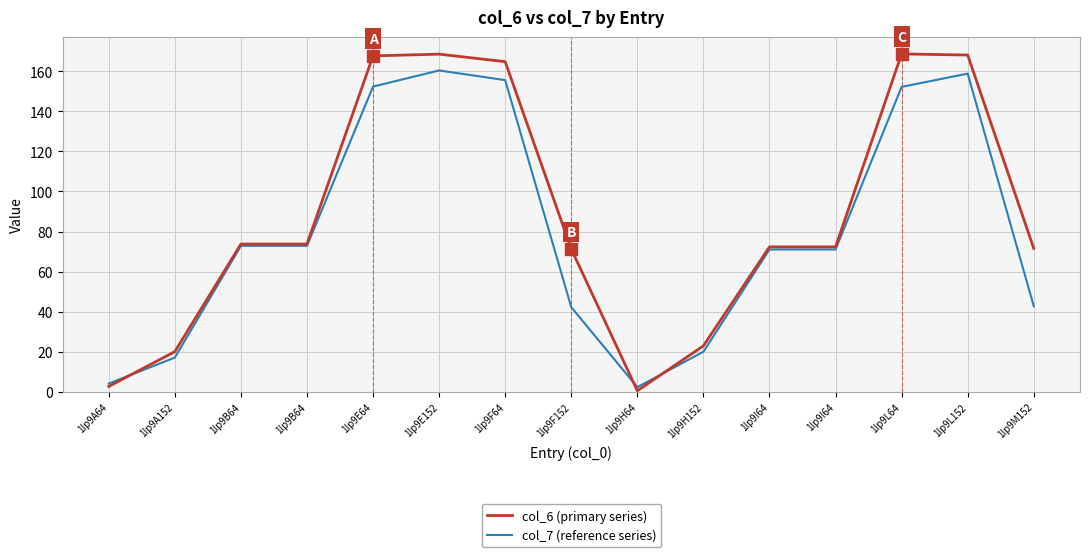

Does the chart display data point markers on the line(s)?

No